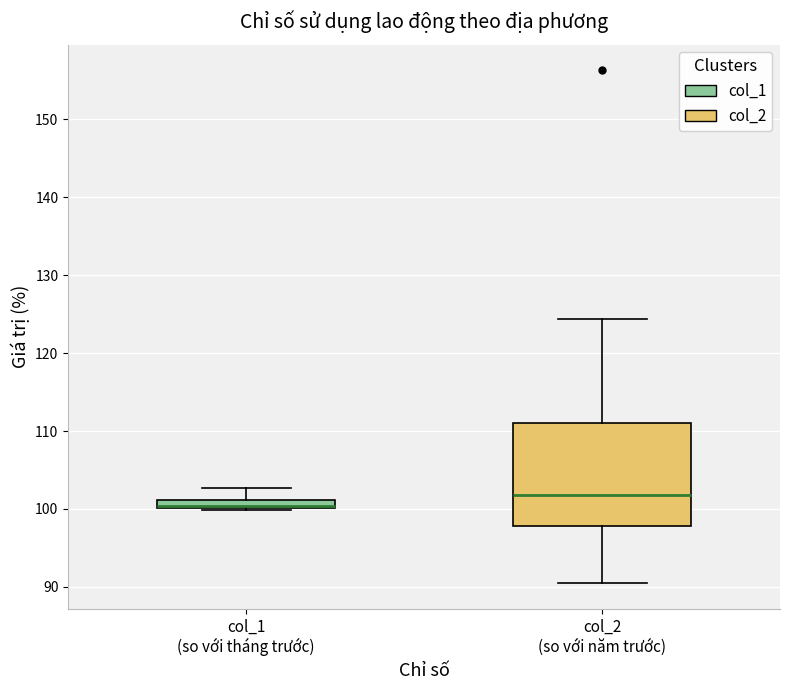

Comparing the boxes themselves (not the whiskers), which one is the tallest?

col_2 (so với năm trước)